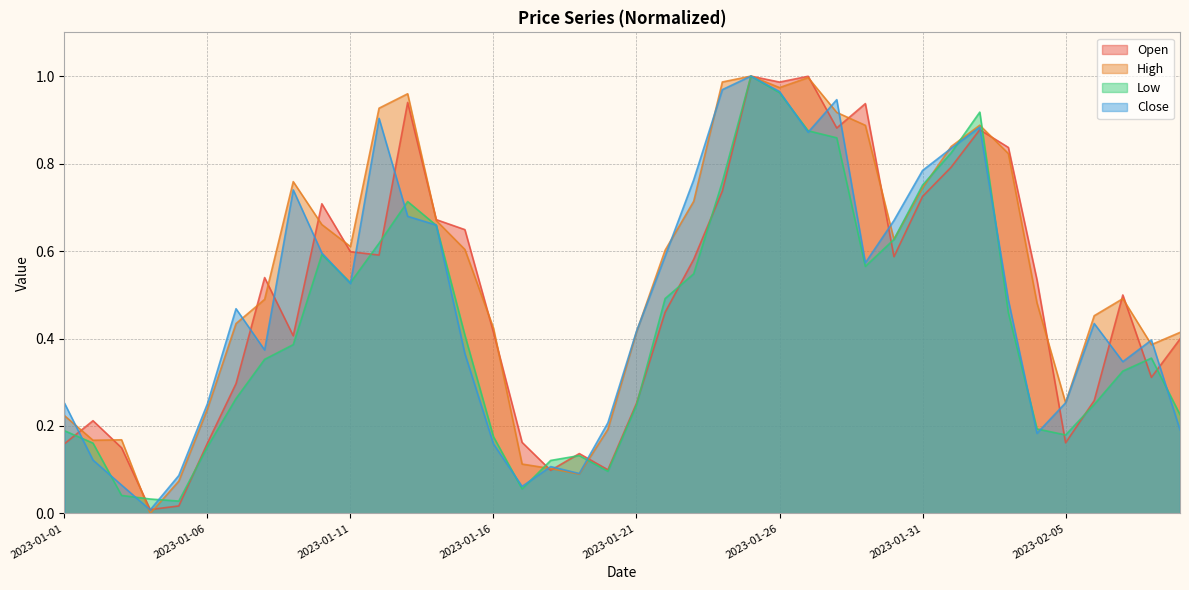

How many lines are shown in the chart?

4